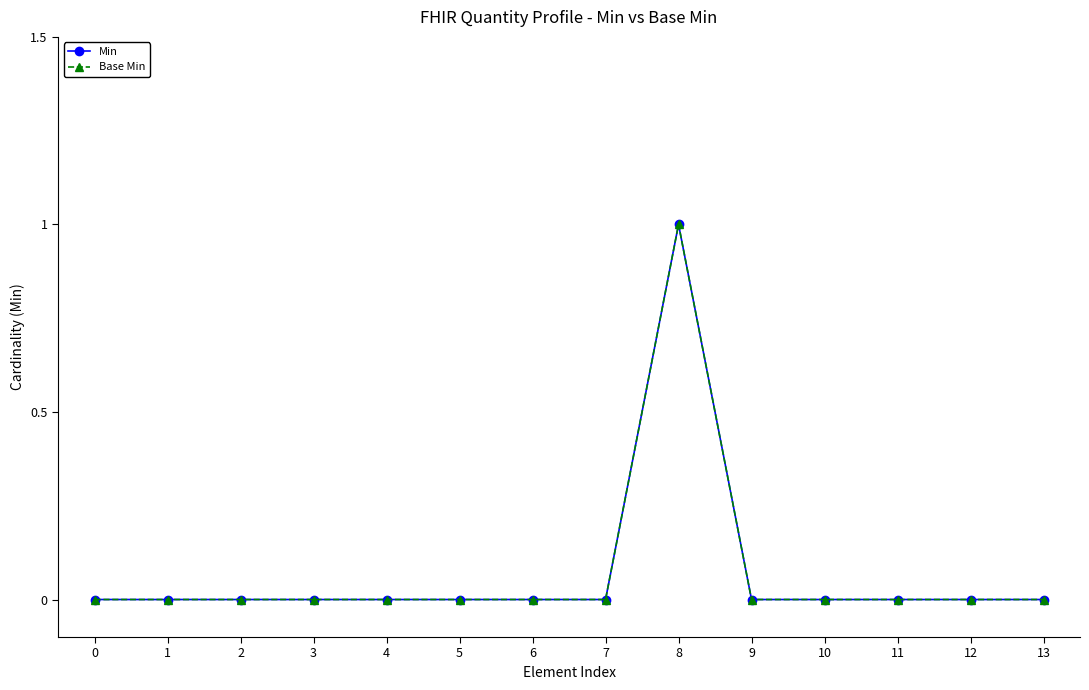

Rank the categories by Min value from lowest to highest.

0, 1, 2, 3, 4, 5, 6, 7, 9, 10, 11, 12, 13, 8